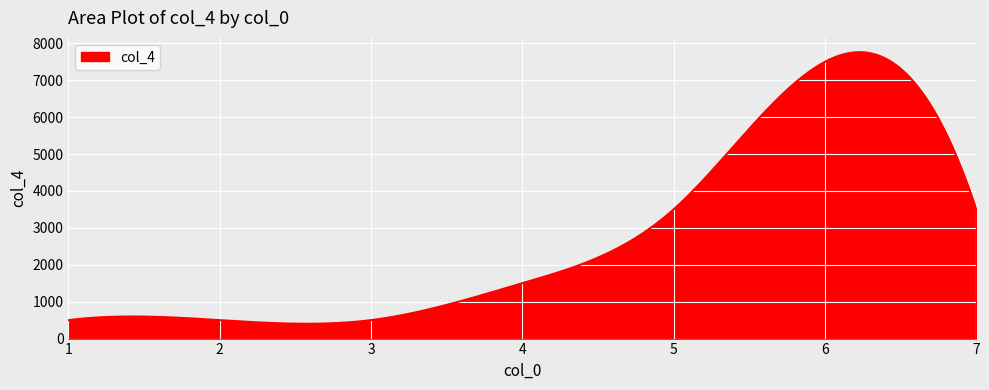

What is the difference between the maximum and minimum values?

7359.8